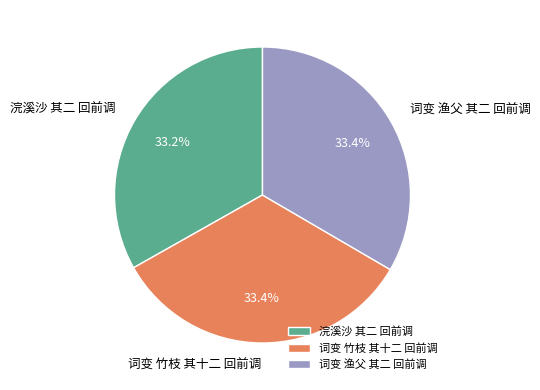

Approximately how many times larger is the value at 词变 渔父 其二 回前调 compared to 词变 竹枝 其十二 回前调?

1.0